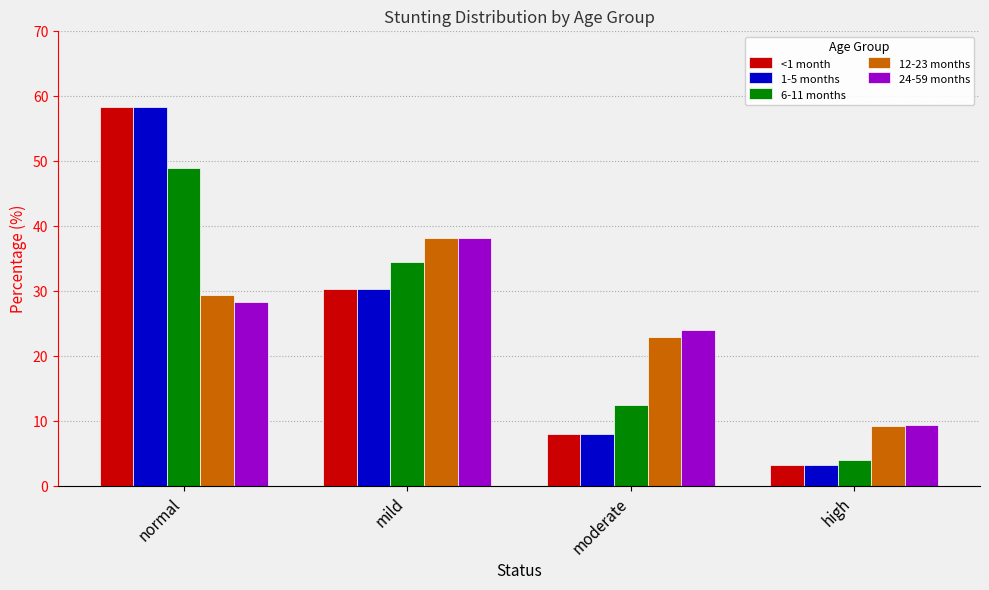

Is it true that 24-59 months equals 66.9 at mild?

False